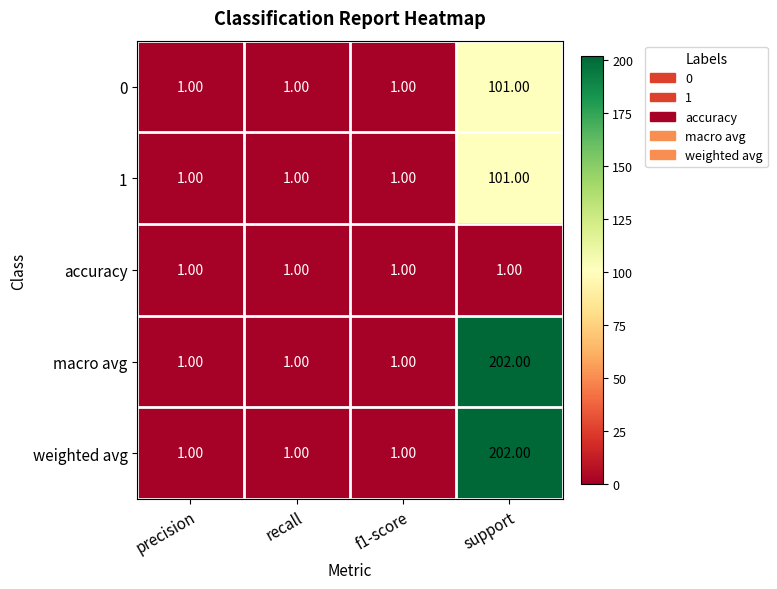

How many series are shown in this chart?

5